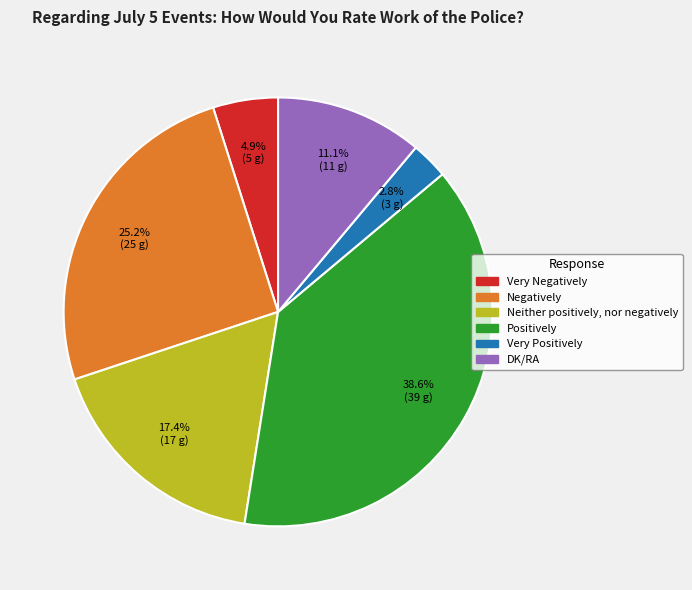

Rank the categories by value from highest to lowest.

Positively, Negatively, Neither positively, nor negatively, DK/RA, Very Negatively, Very Positively